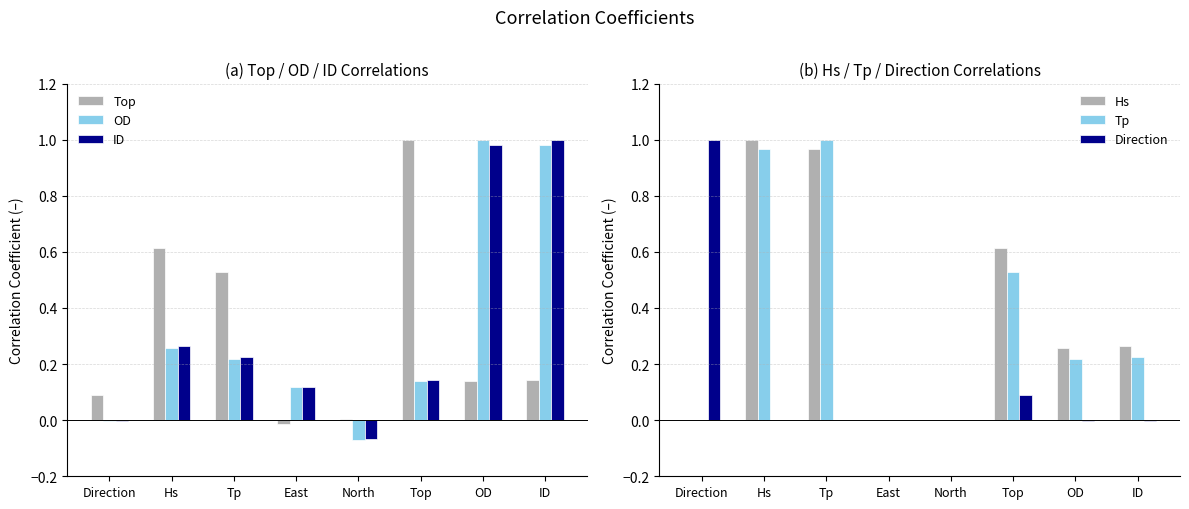

The OD series shows -0.1 at North. True or false?

False